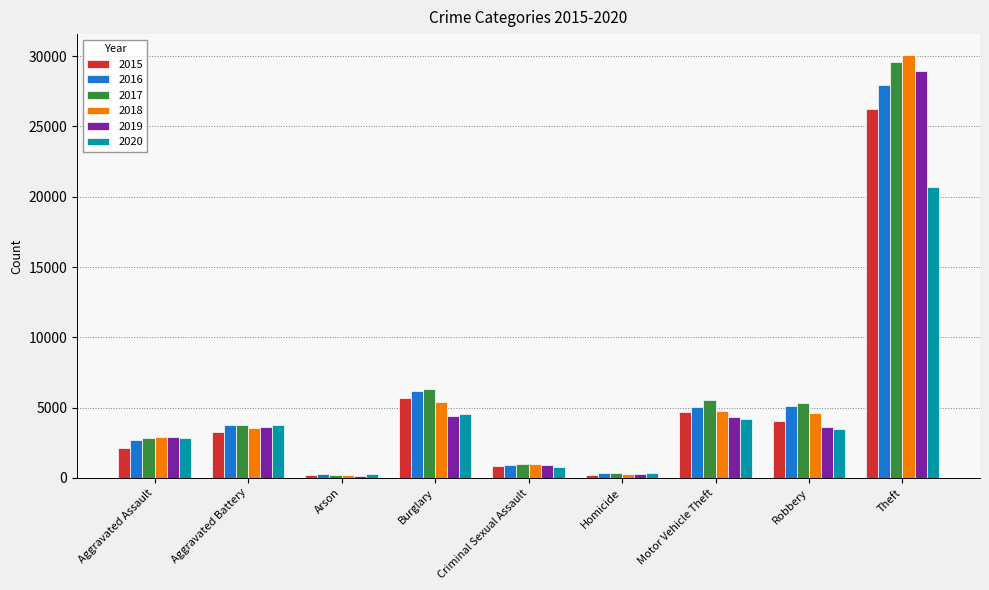

How many bars are there in each group?

6